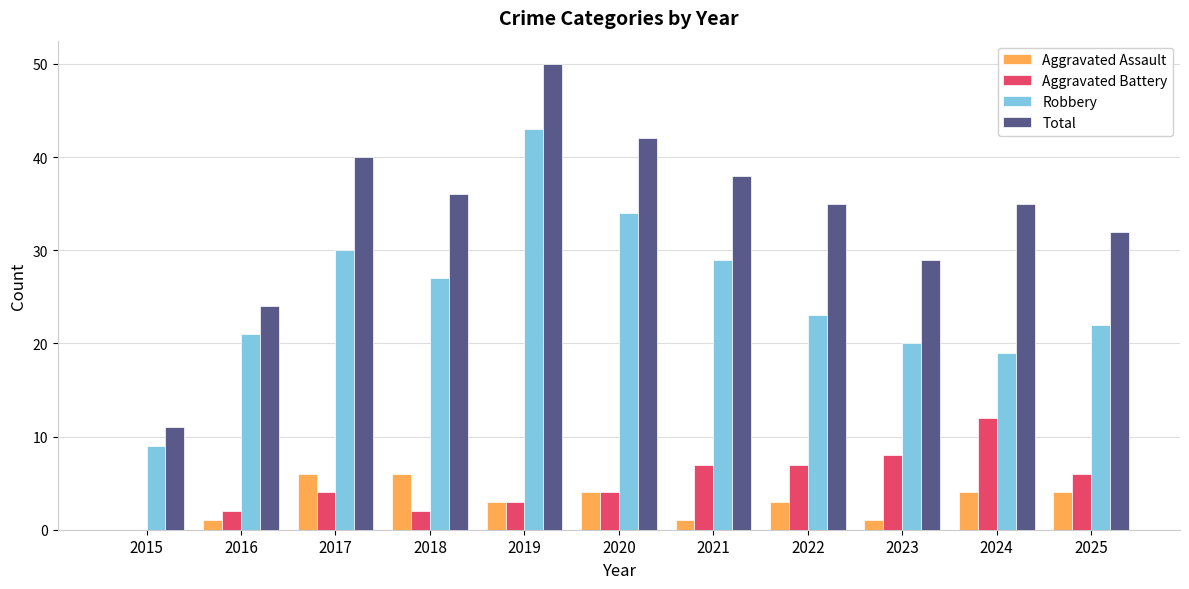

Reading right to left, what are all the values shown in this chart?

Aggravated Assault: 4	4	1	3	1	4	3	6	6	1	0
Aggravated Battery: 6	12	8	7	7	4	3	2	4	2	0
Robbery: 22	19	20	23	29	34	43	27	30	21	9
Total: 32	35	29	35	38	42	50	36	40	24	11